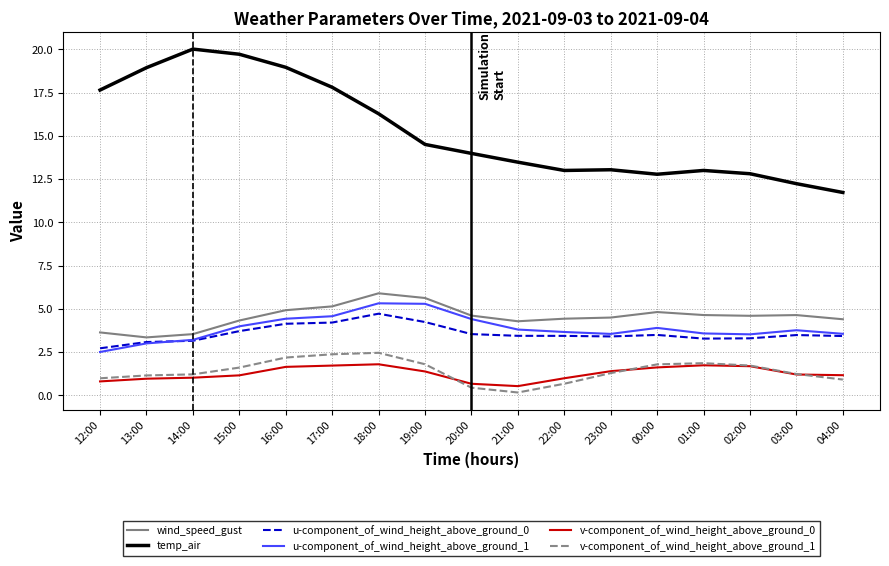

Is it true that wind_speed_gust equals 2.6 at 15:00?

False